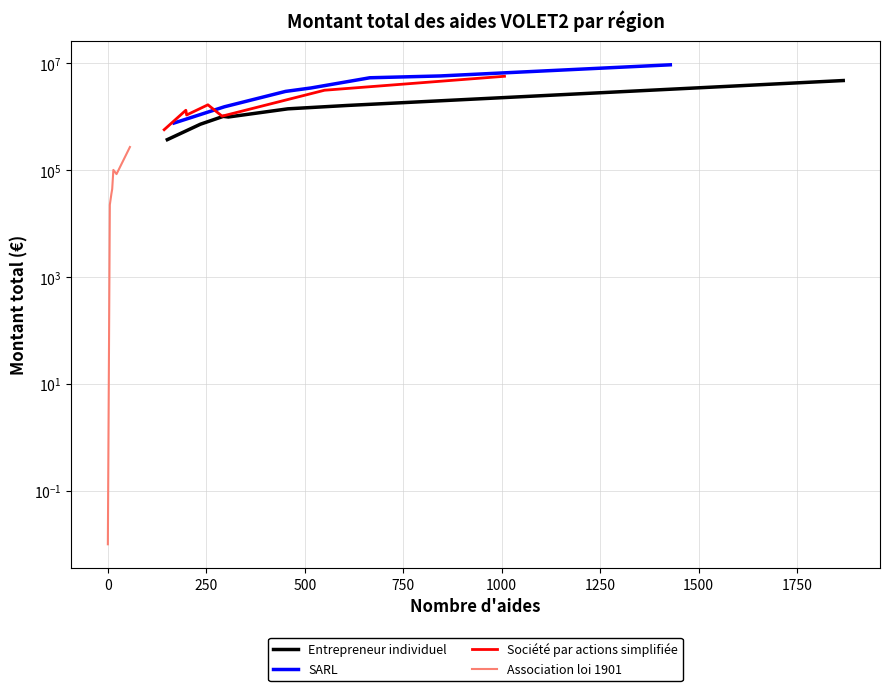

Count the number of categories in the chart.

7